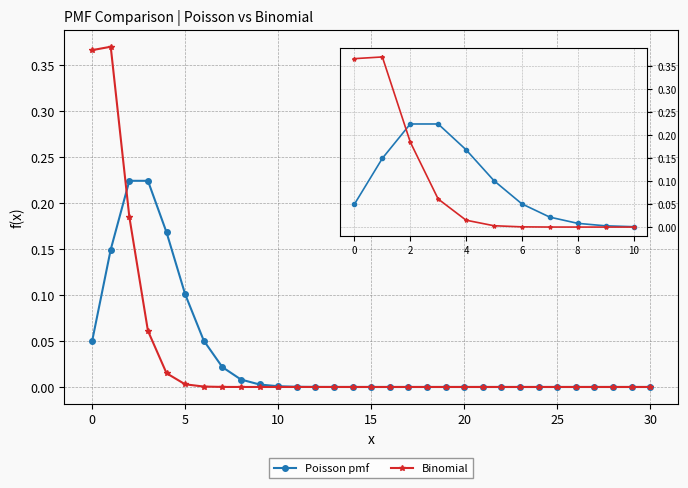

Does the chart have visible grid lines?

Yes